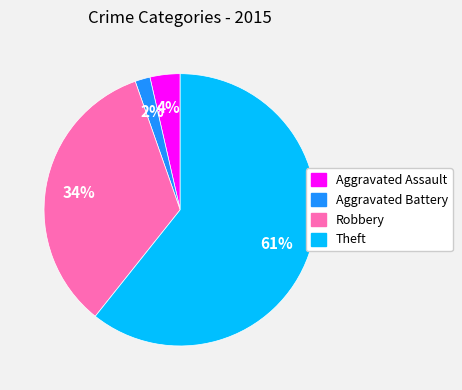

Count the number of slices in the pie.

4